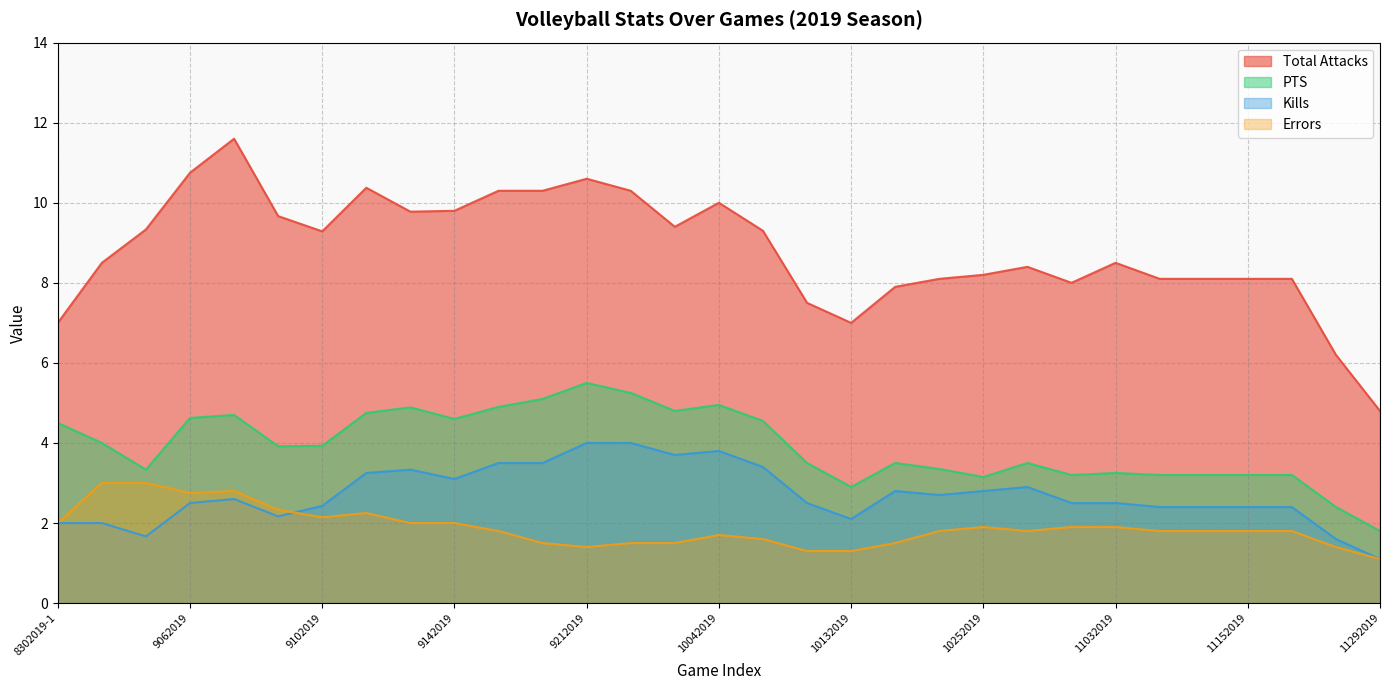

What is the sum of all PTS values?

121.6